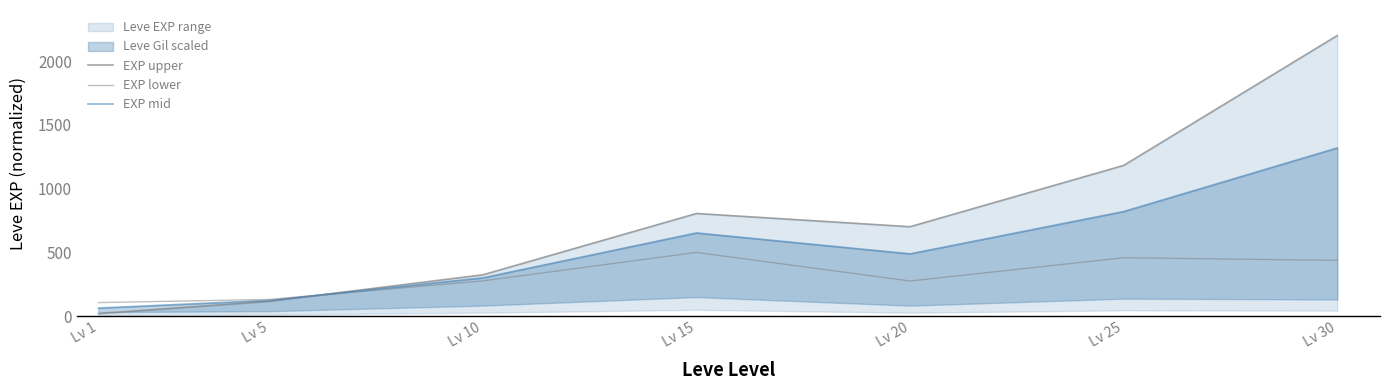

How many interior local peaks does the EXP mid series have?

1